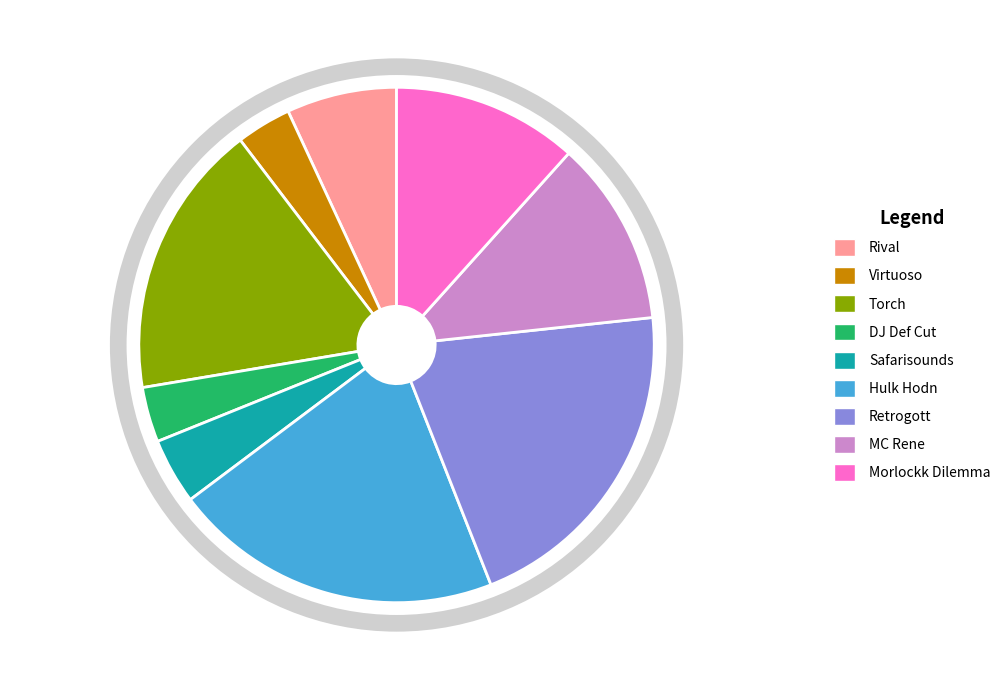

The Rival slice represents 7% of the pie. True or false?

True